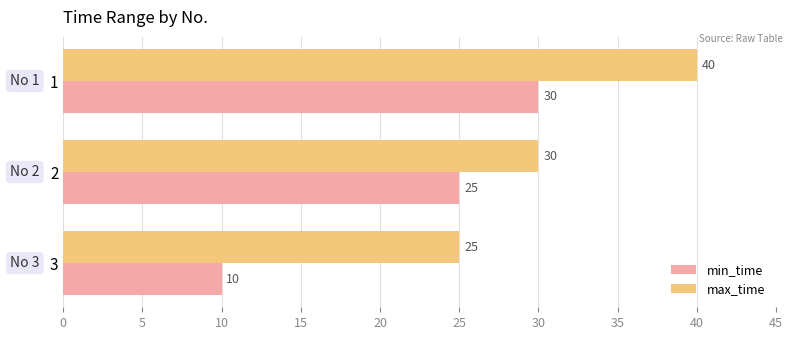

Rank the categories by max_time value from lowest to highest.

3, 2, 1